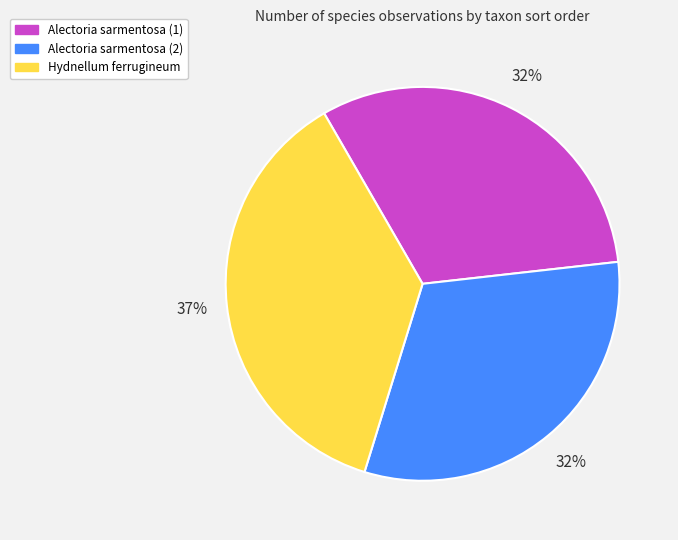

Combined, do Alectoria sarmentosa (2) and Alectoria sarmentosa (1) account for over 50%?

Yes